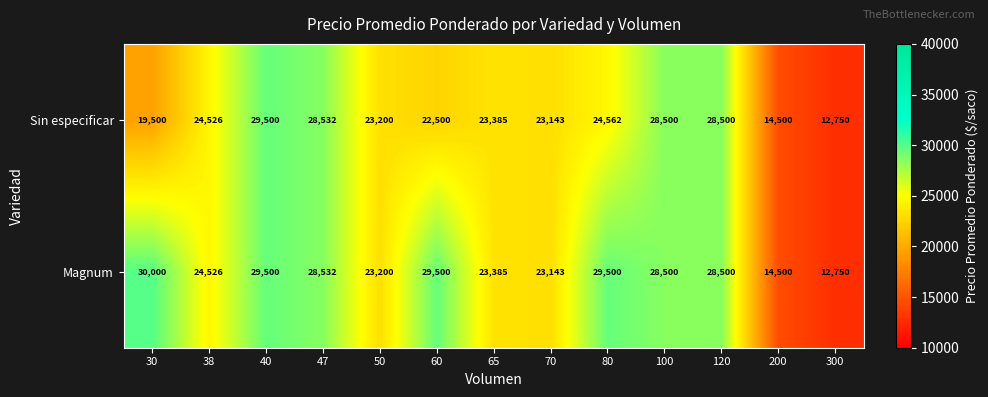

Where does the Sin especificar series first go above 23385?

38